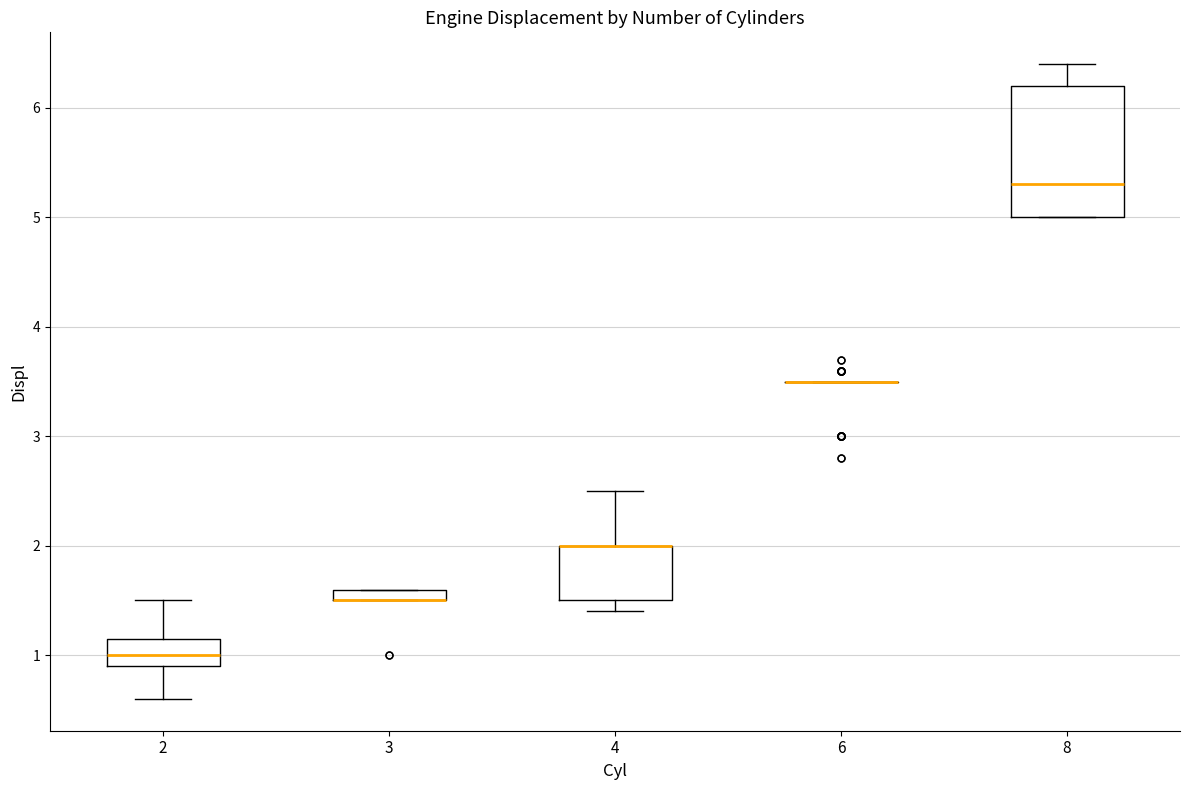

Which box is the tallest, from its lower edge to its upper edge?

8